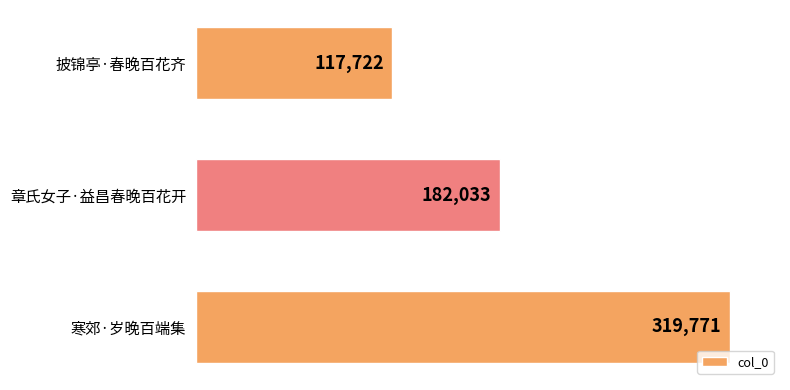

Approximately how many times larger is the value at 寒郊·岁晚百端集 compared to 披锦亭·春晚百花齐?

2.7